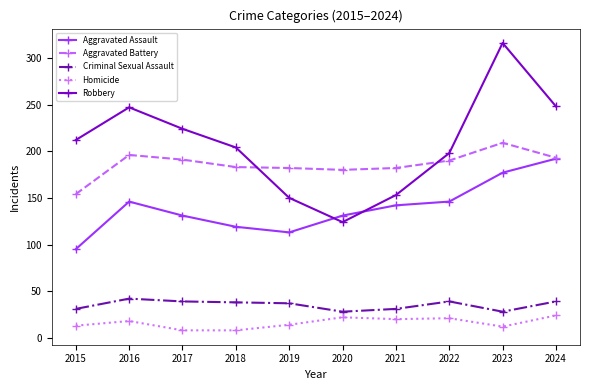

List the series in order of their peak value, lowest first.

Homicide, Criminal Sexual Assault, Aggravated Assault, Aggravated Battery, Robbery